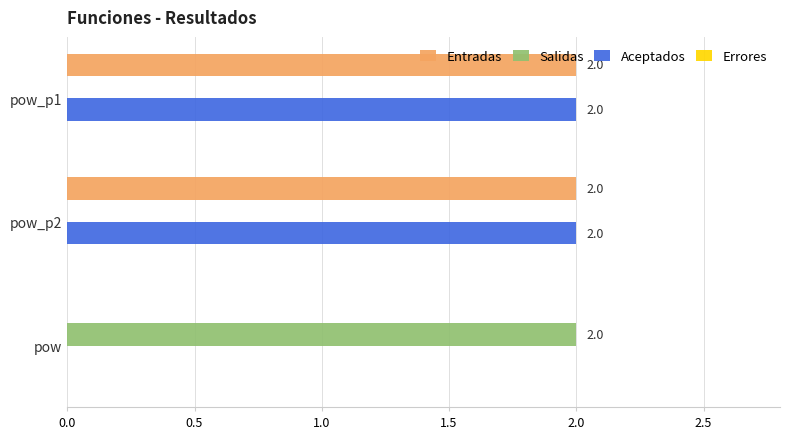

Is it true that Salidas equals 0 at pow_p1?

True